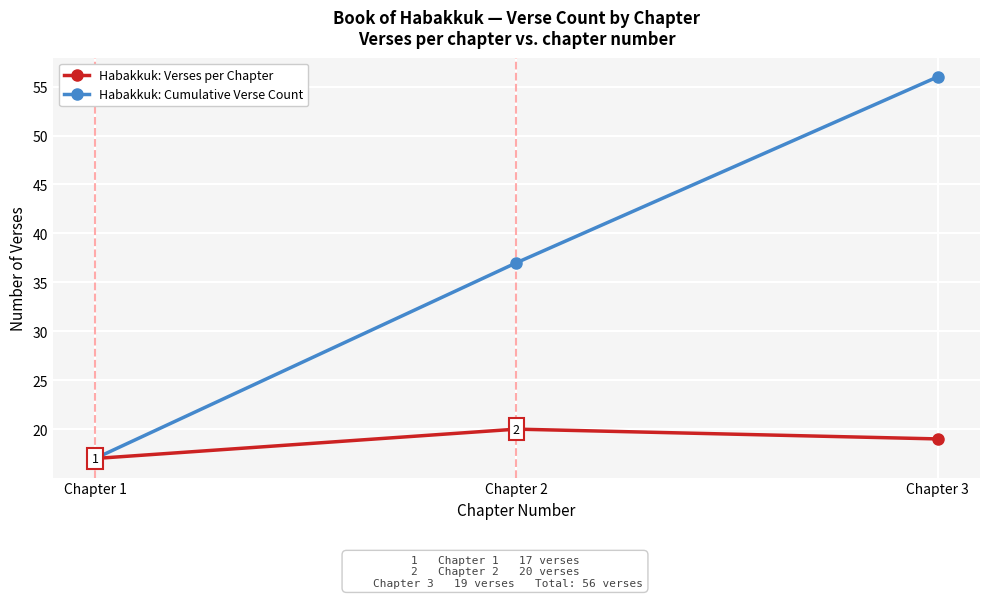

What are all the series names shown in the legend?

Habakkuk: Verses per Chapter, Habakkuk: Cumulative Verse Count